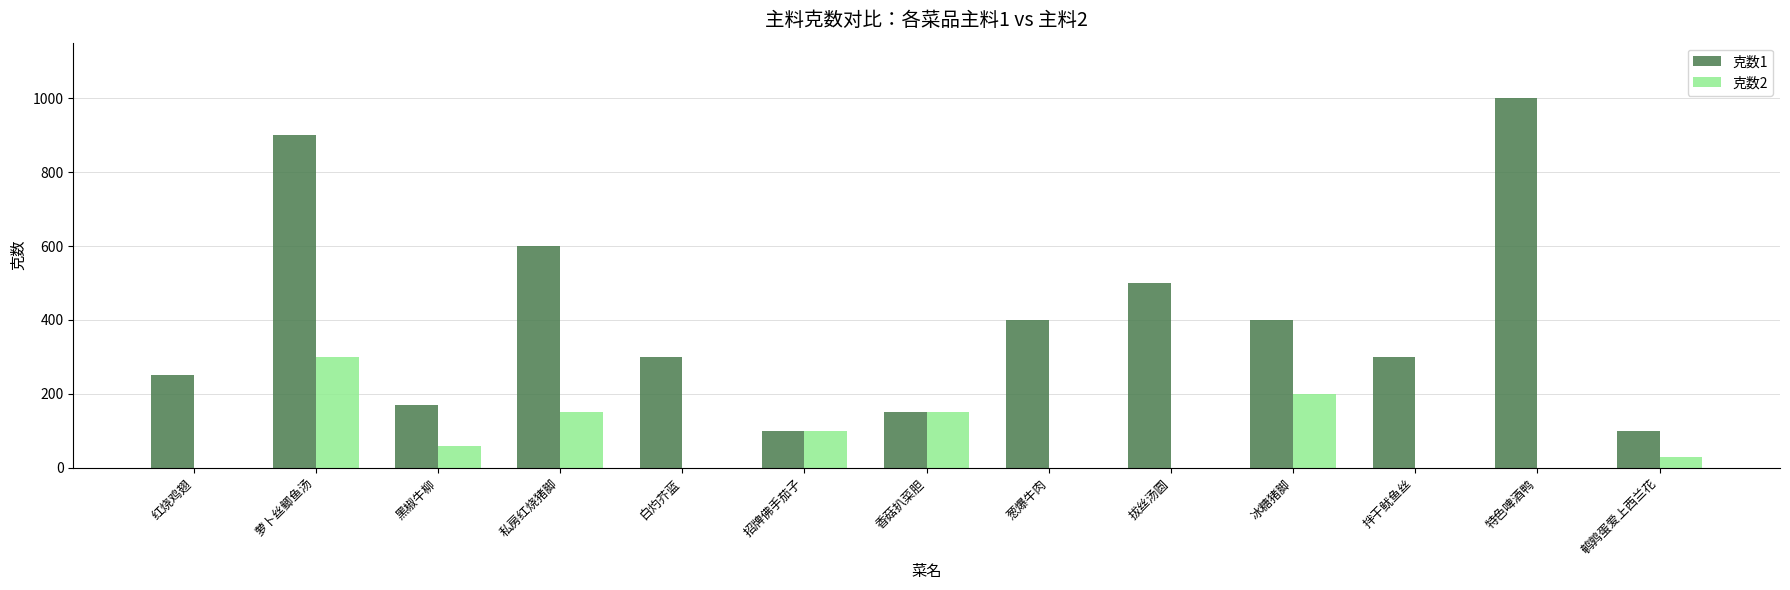

How many data points does each series have?

13